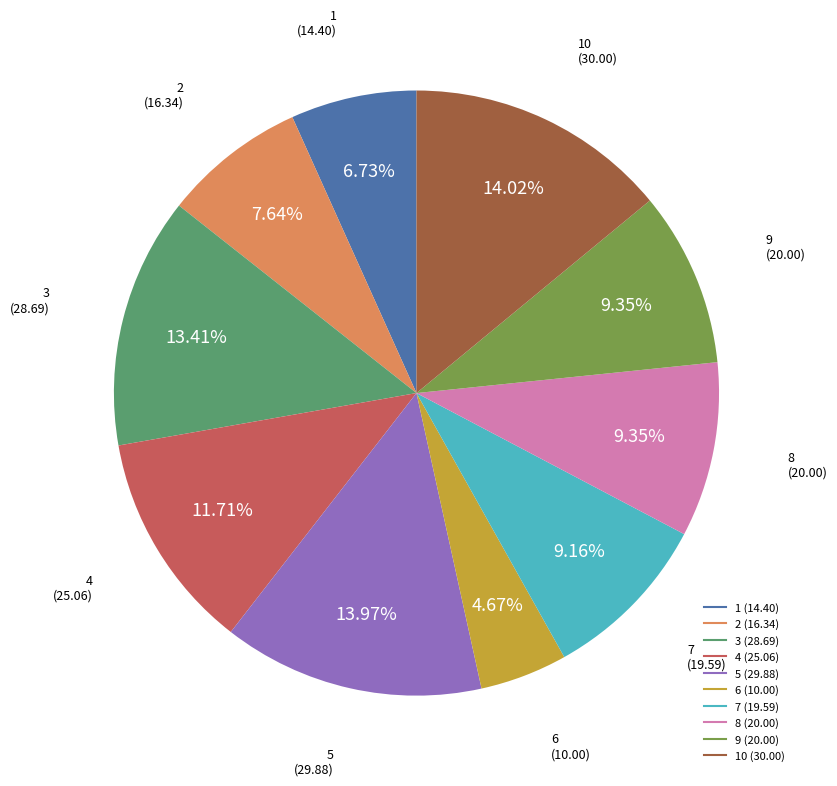

Is there any slice that represents more than half of the pie?

No